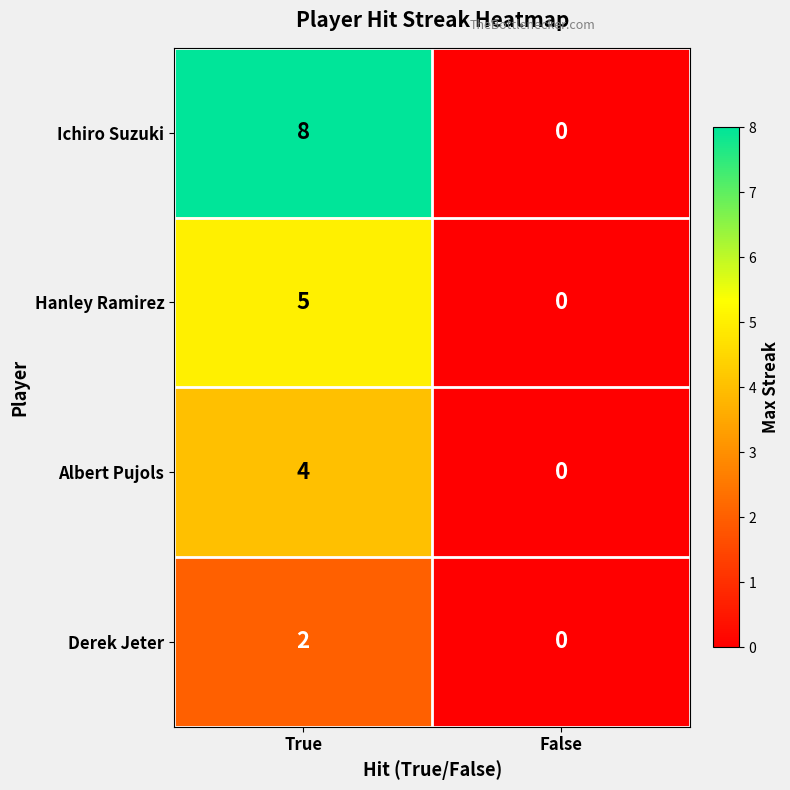

Is it true that Albert Pujols equals 0 at False?

True